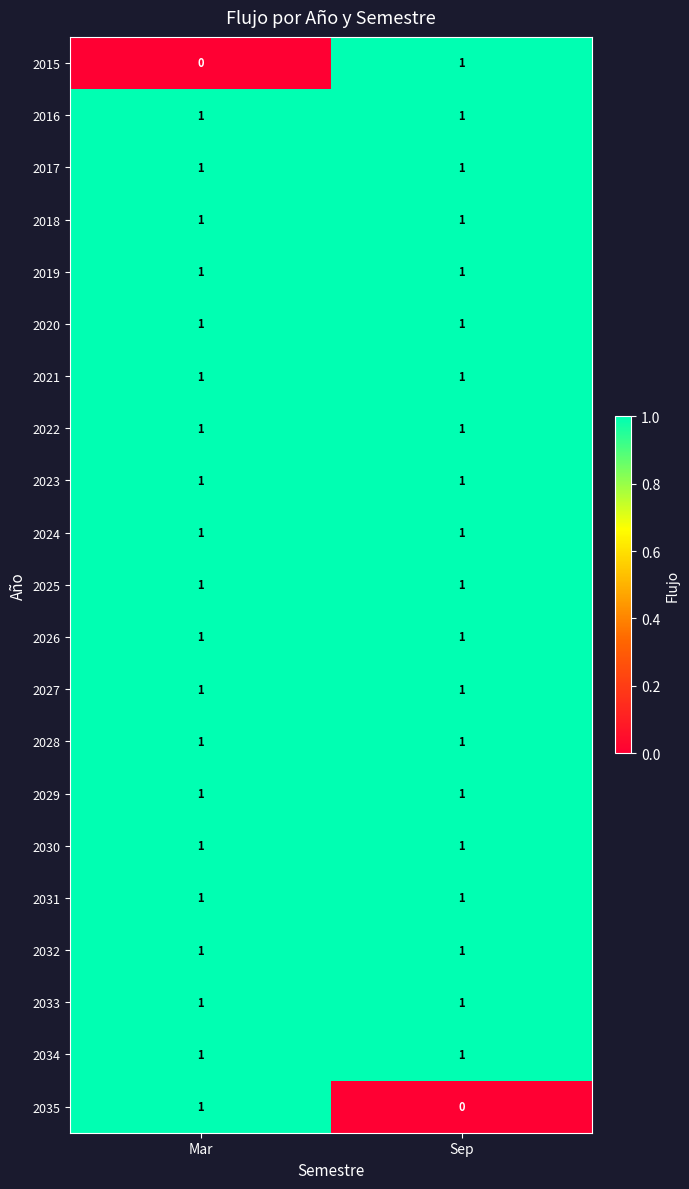

What is the total value across all series at Mar?

20